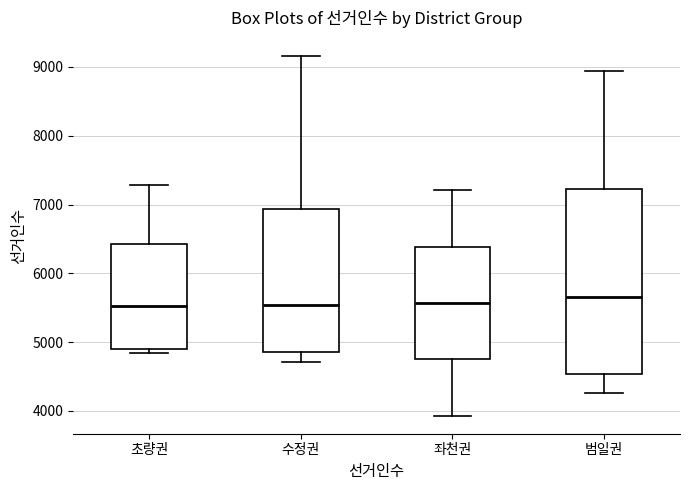

Where does the upper whisker of the box for 초량권 end on the y-axis? The values are not printed on the chart, so give them approximately, as read against the axis.

7300